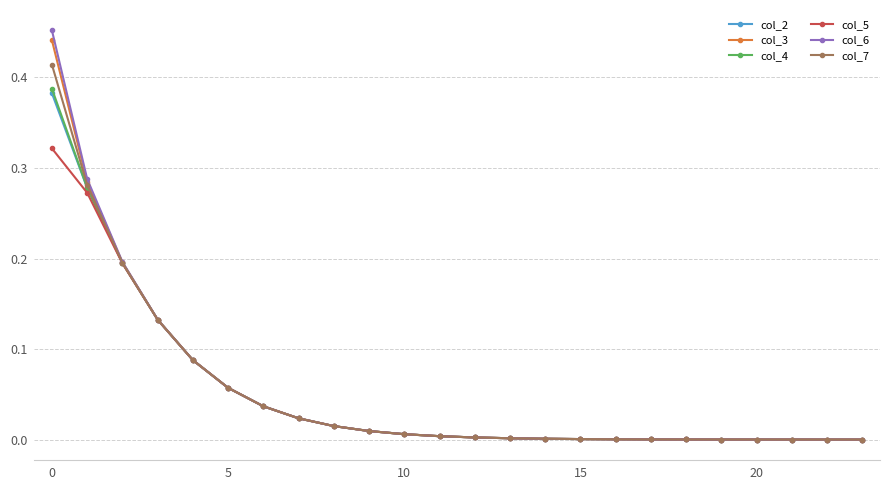

Which series has the widest spread of values?

col_6